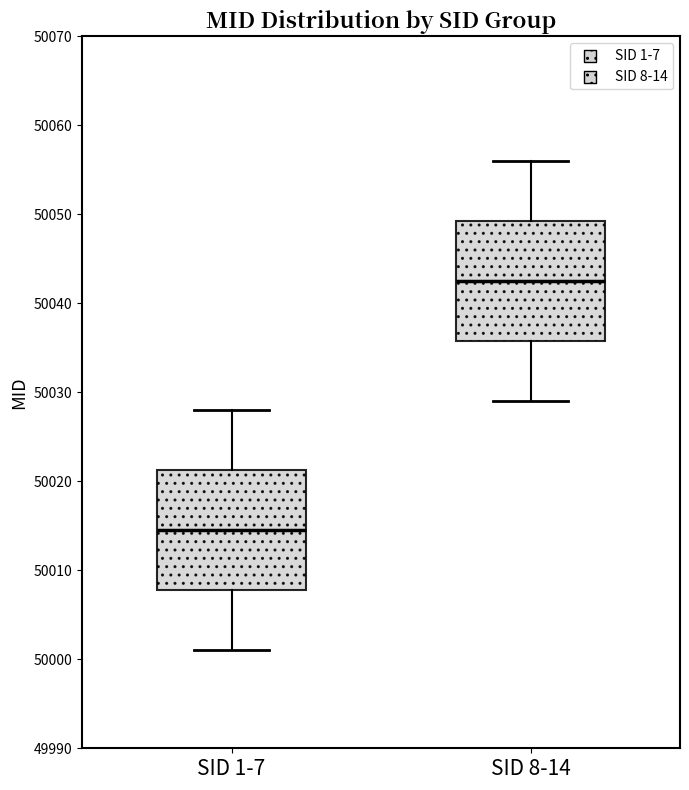

Reading left to right, transcribe this box plot: for each box, give where its median line is, the range the box spans, and where its two whiskers end, as read against the y-axis. The values are not printed on the chart, so give them approximately, as read against the axis.

SID 1-7: median 50015, box 50008 to 50021, whiskers 50001 to 50028
SID 8-14: median 50043, box 50036 to 50049, whiskers 50029 to 50056